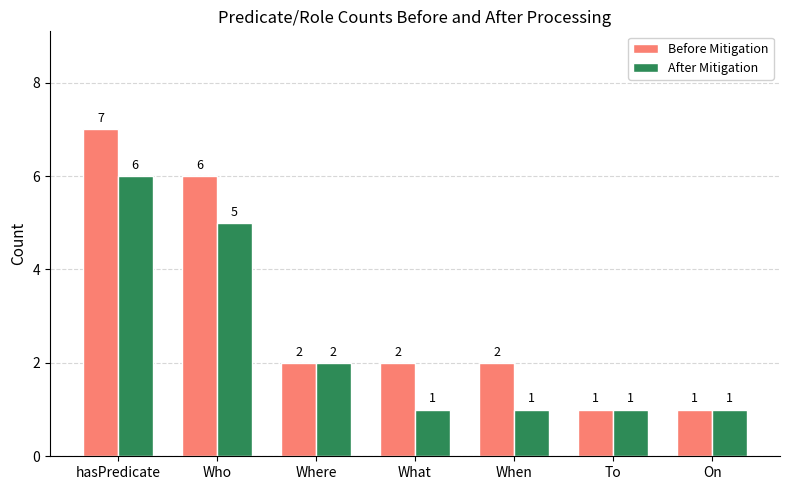

At which category is the sum across all series the highest?

hasPredicate